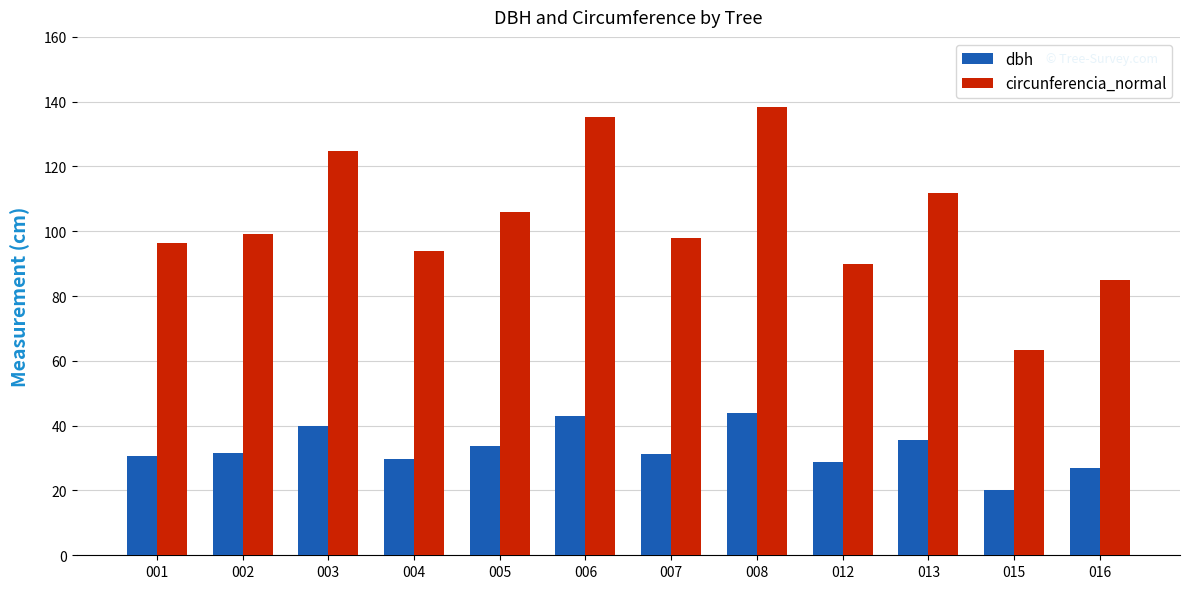

What is the difference between the highest and lowest values at 005?

72.3